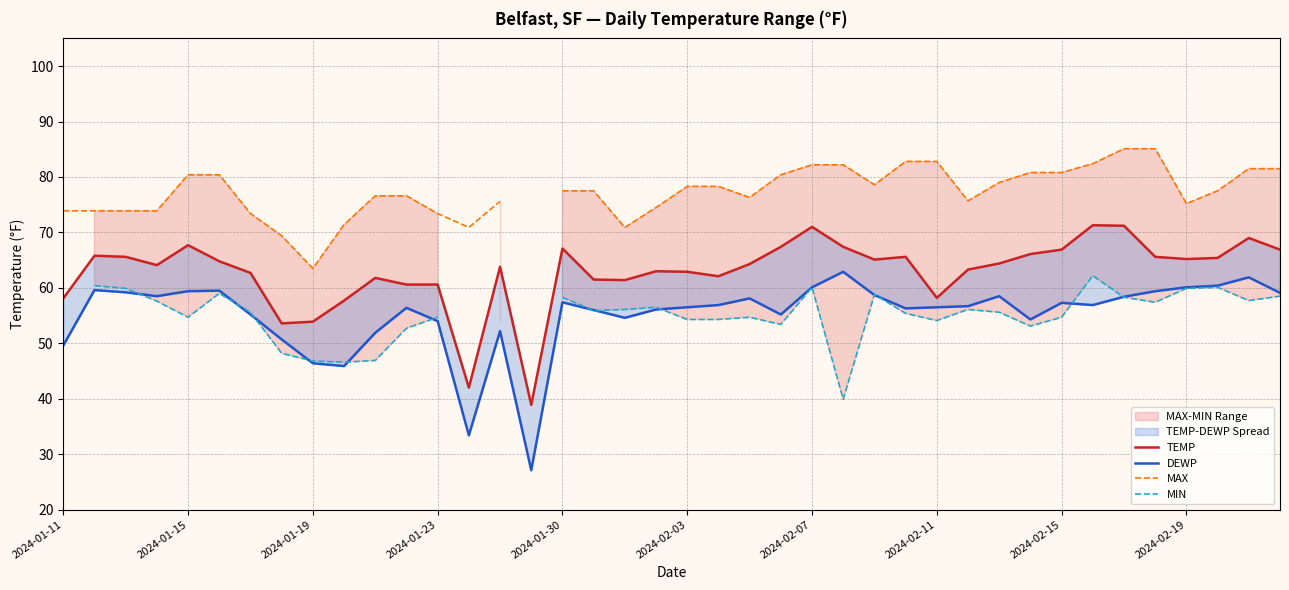

What is the value of the TEMP point at the 4th from the left?

64.1